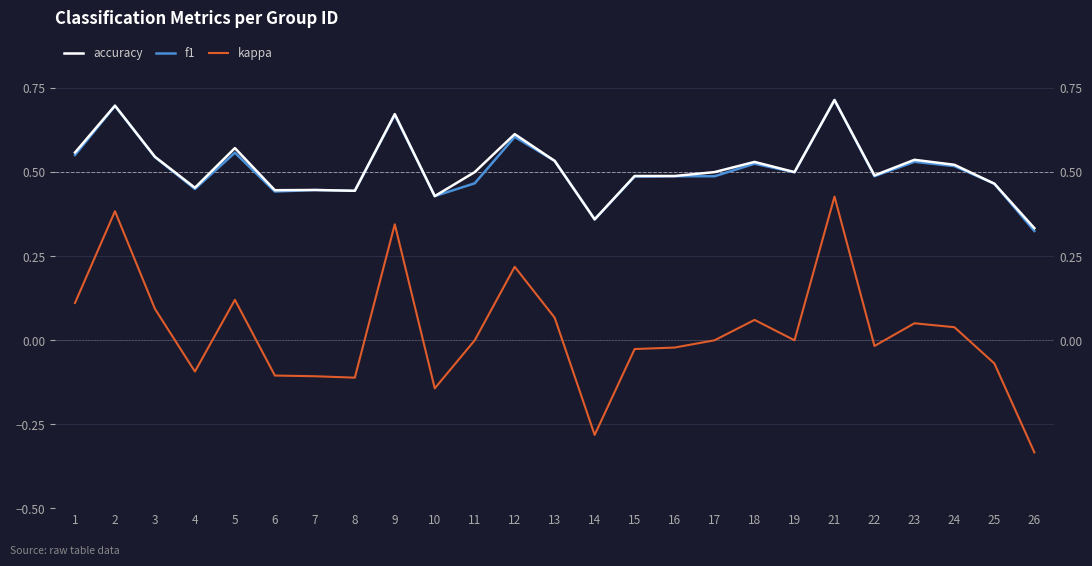

True or false: accuracy has more than 1 points higher than both neighbors.

True